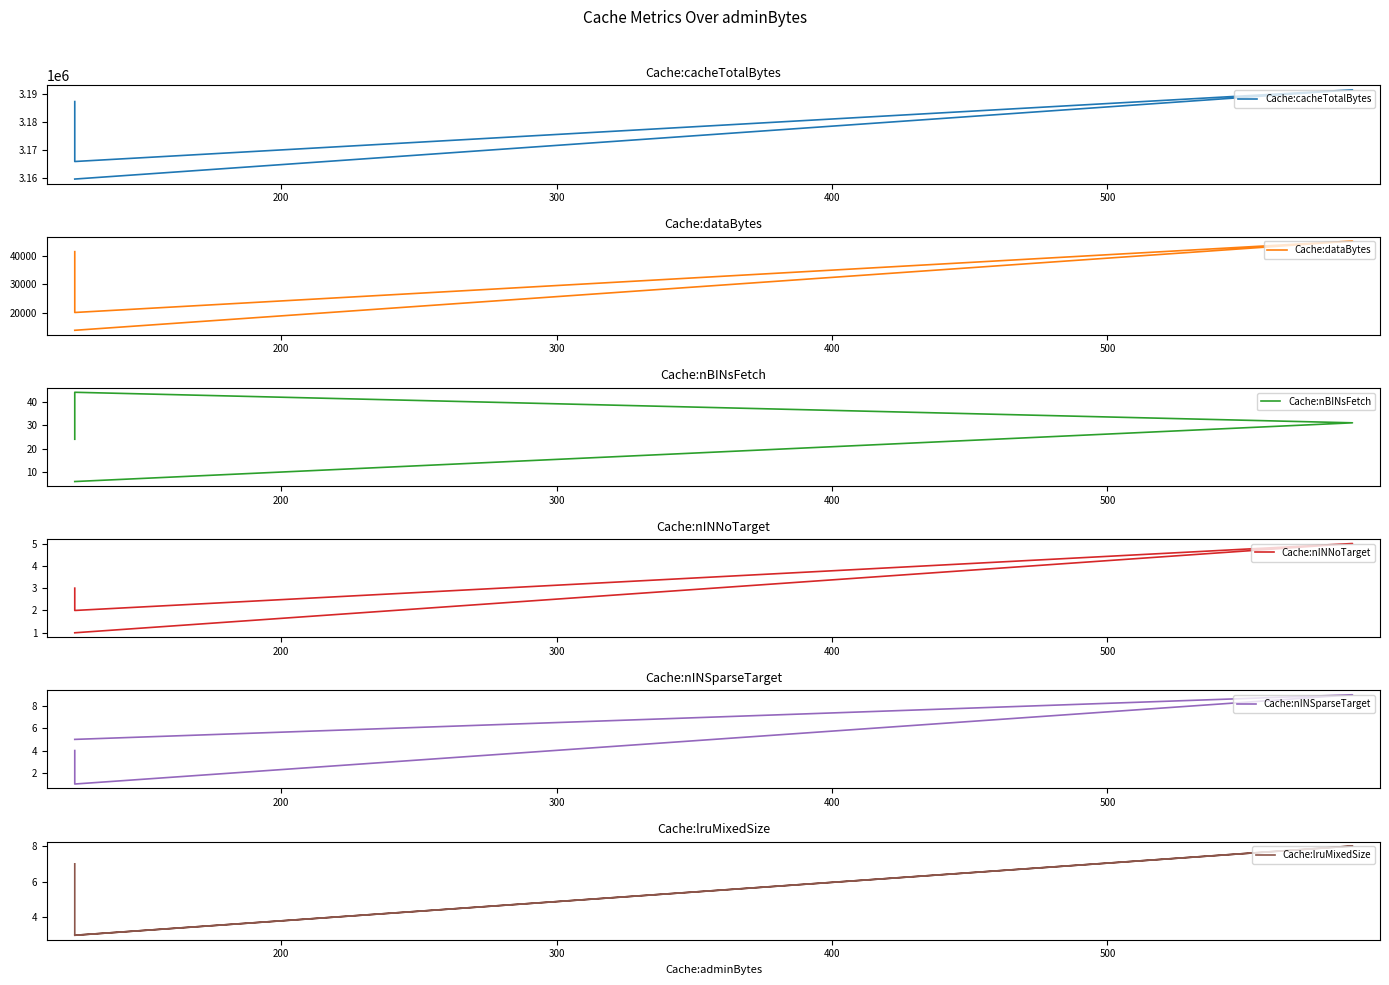

Between 300 and 400, which is larger?

400